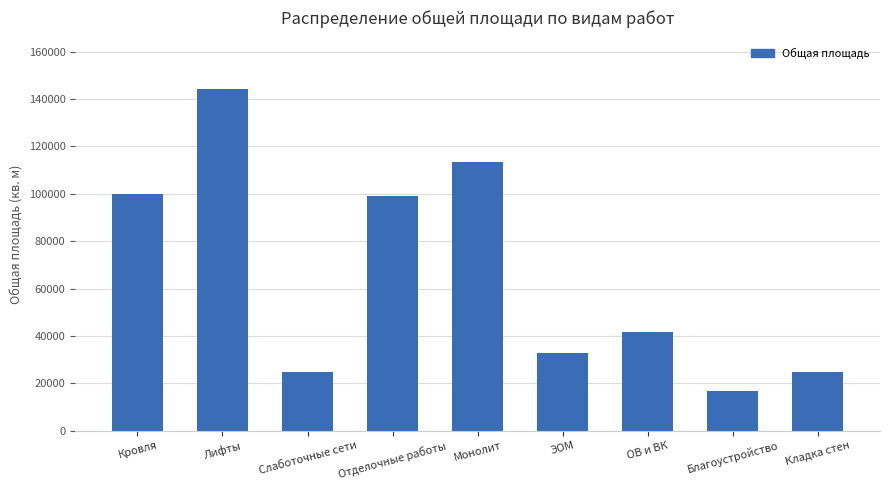

What is the ratio of the value at Кладка стен to the value at Кровля?

0.2